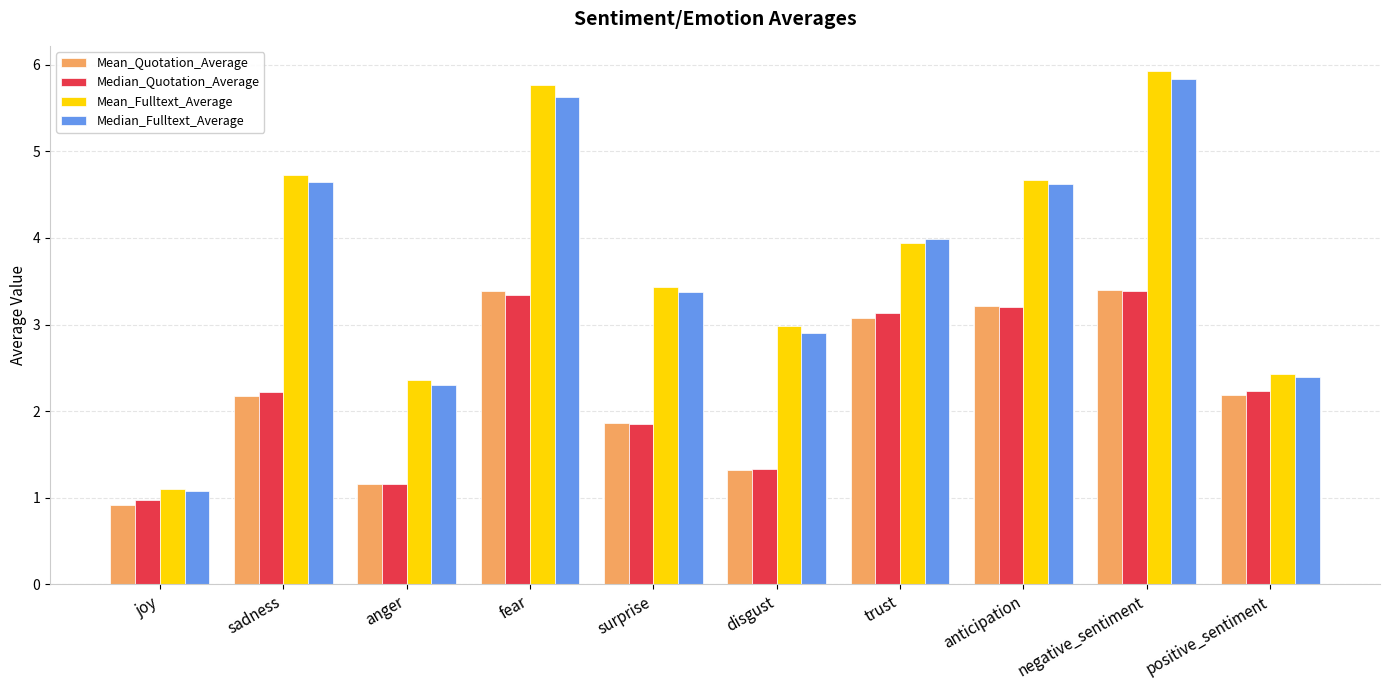

What is the total value across all series at surprise?

10.5